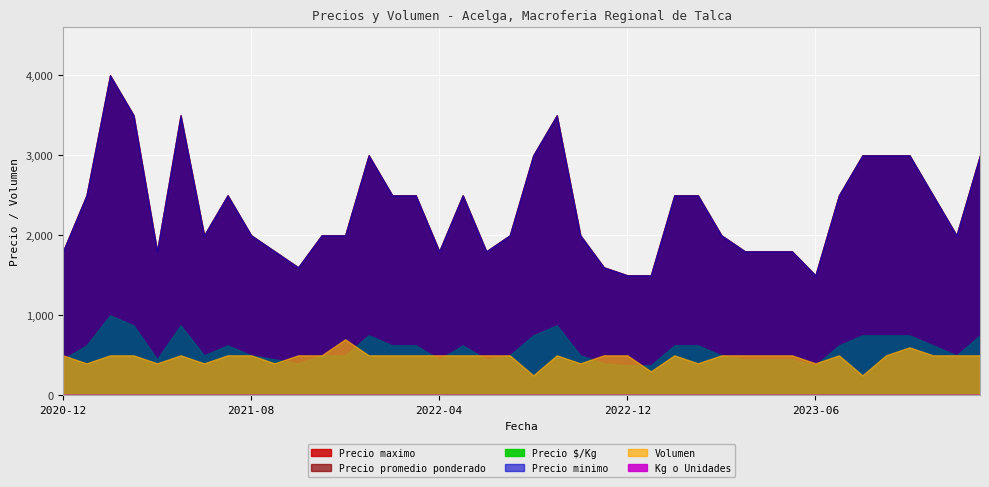

What is the approximate value of Precio promedio ponderado at 2023-09, to the nearest 100?

3000